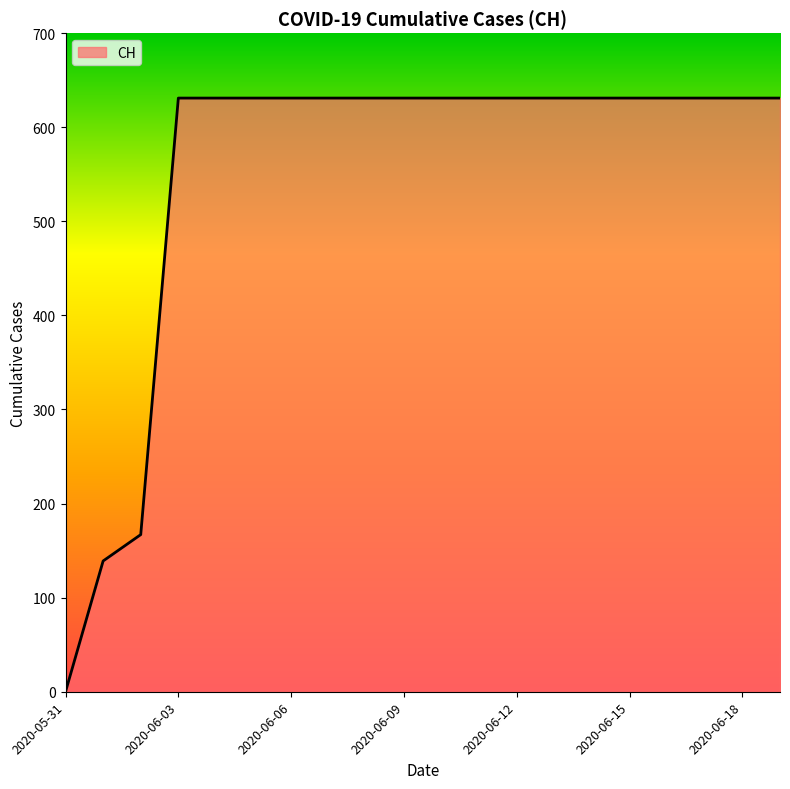

What is the maximum value shown in the chart?

631